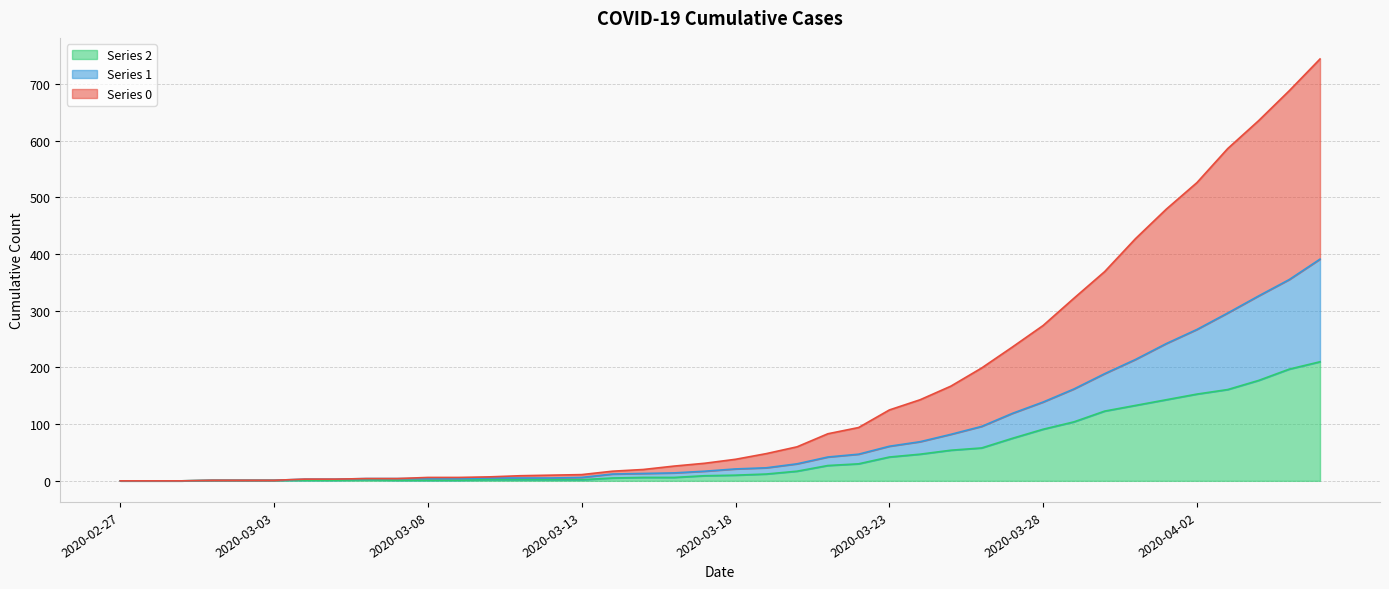

Reading left to right, extract all data points from this chart.

0: 0	0	0	1	1	1	3	3	4	4	6	6	7	9	10	11	17	20	26	31	38	48	60	83	94	125	143	167	199	236	274	322	369	427	479	526	586	635	688	744
1: 0	0	0	1	1	1	3	3	4	4	4	4	5	5	5	6	12	13	14	17	21	23	30	42	47	61	69	82	96	119	139	162	189	214	242	267	296	326	355	391
2: 0	0	0	1	1	1	1	1	2	1	1	1	2	2	2	2	5	6	6	9	10	12	17	27	30	42	47	54	58	75	91	104	123	133	143	153	161	177	197	210